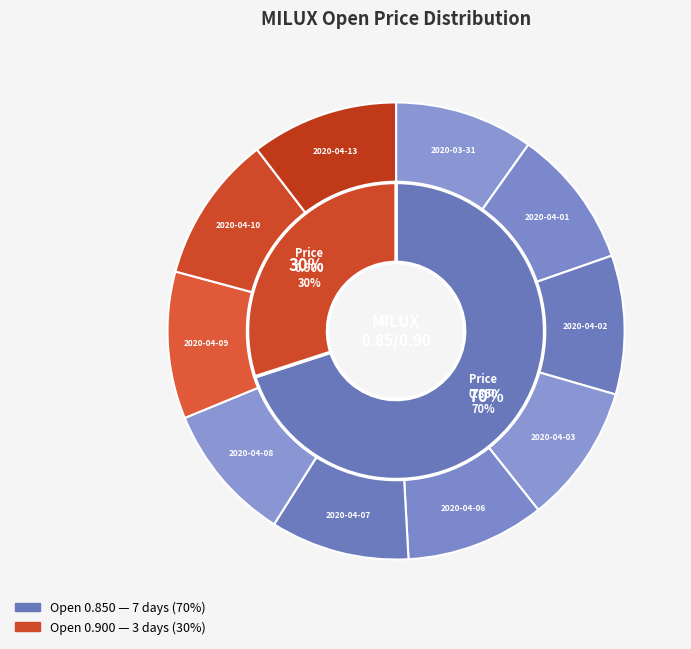

The 2020-03-31 slice represents 10% of the pie. True or false?

True